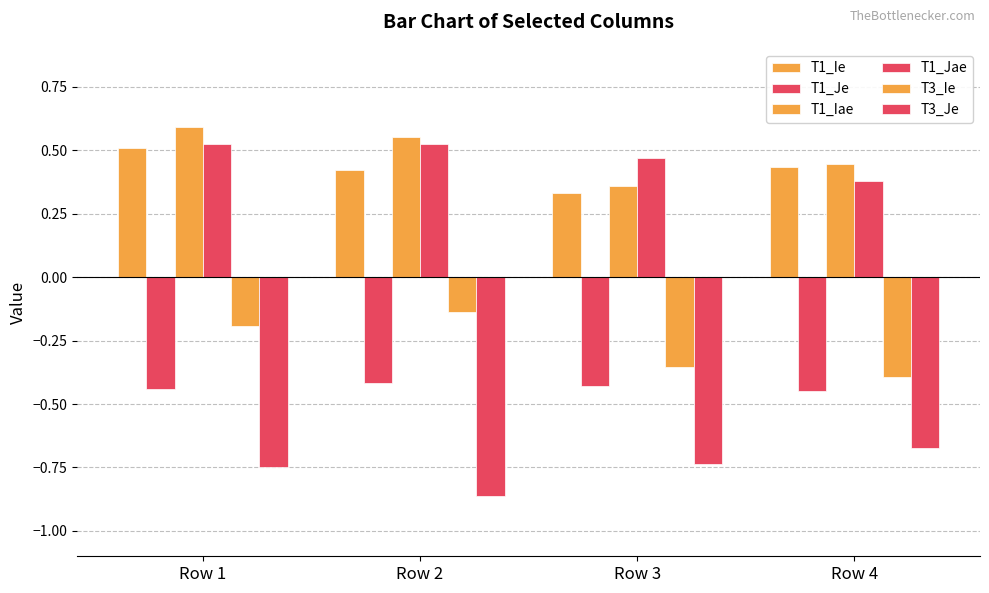

At which label is T1_Je closest to 0?

Row 2